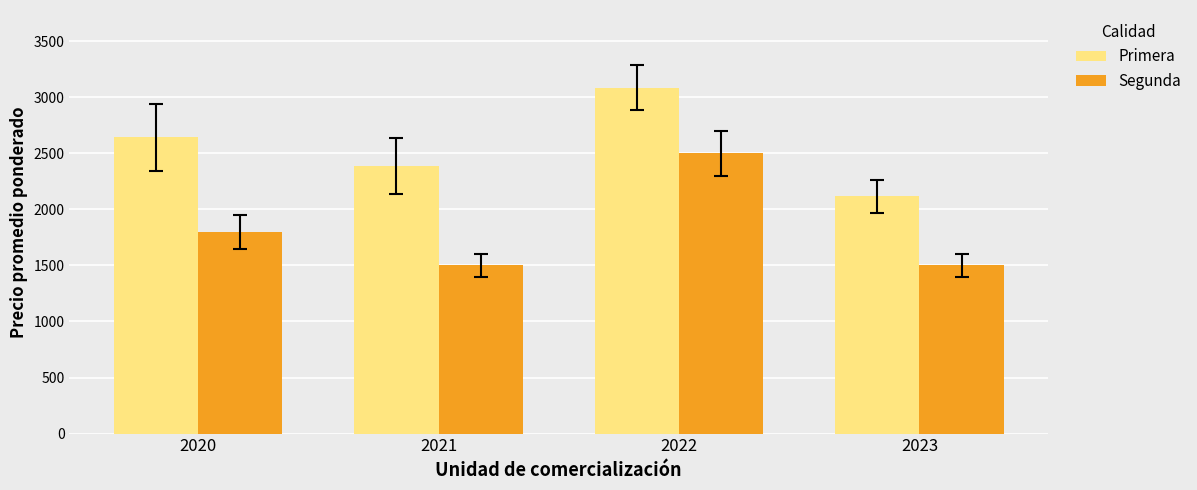

At which category is the sum across all series the highest?

2022